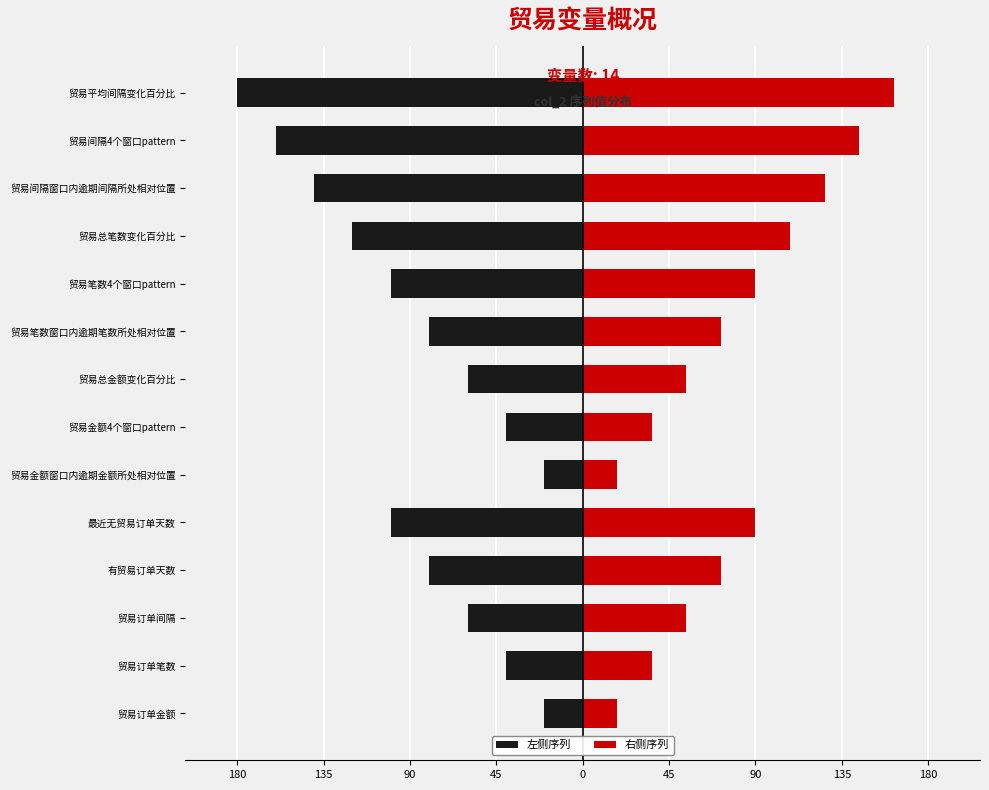

Count the 右侧序列 values in the range 36 to 108.

9